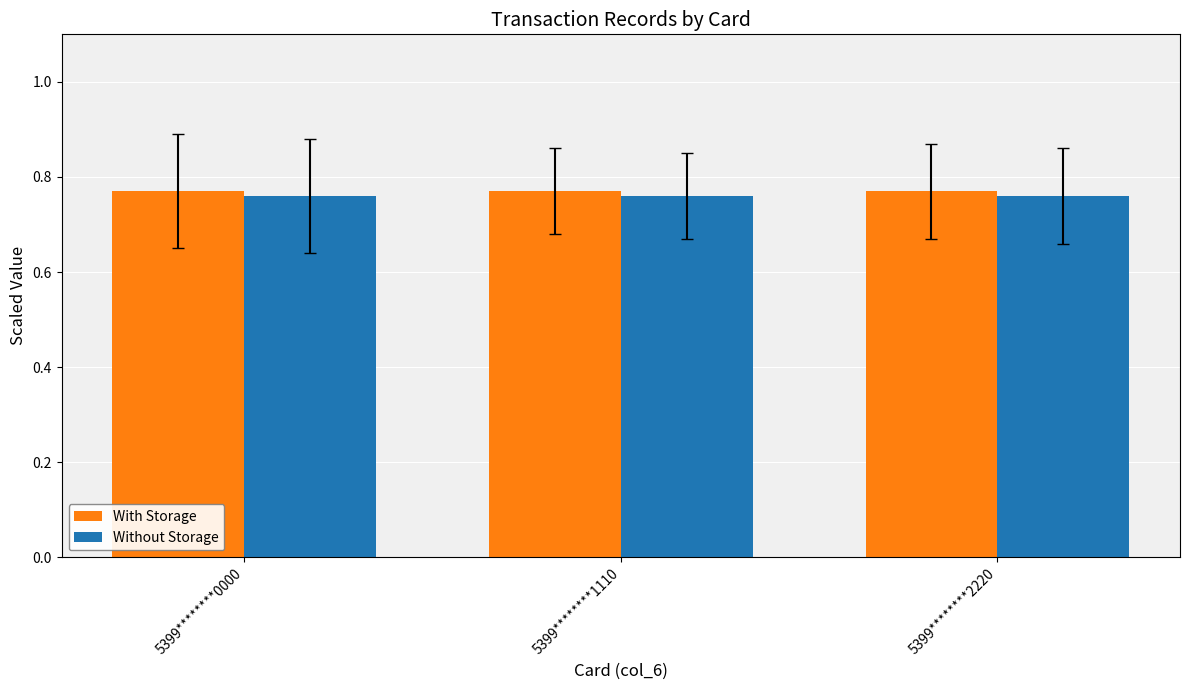

What is the sum of all With Storage values?

2.3